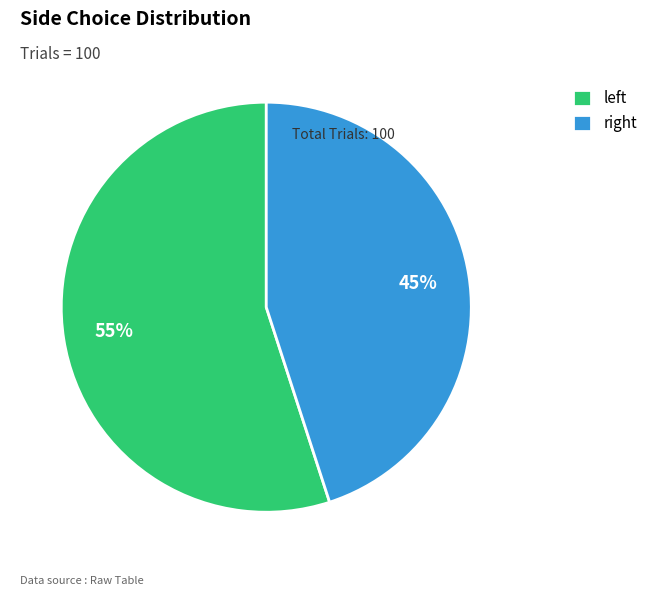

How many segments does this pie chart have?

2